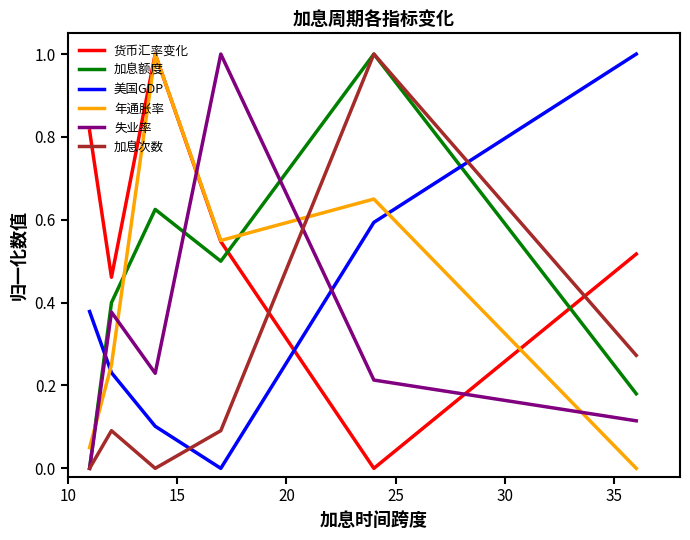

What is the greatest value displayed?

1.0